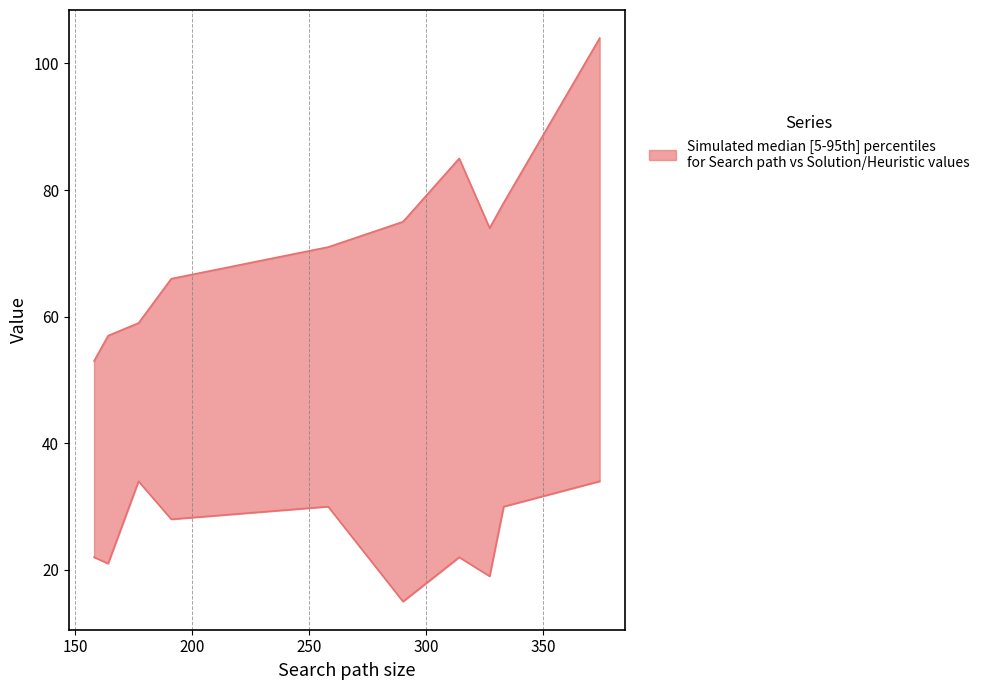

At which label is Initial state h(n) closest to 24?

314